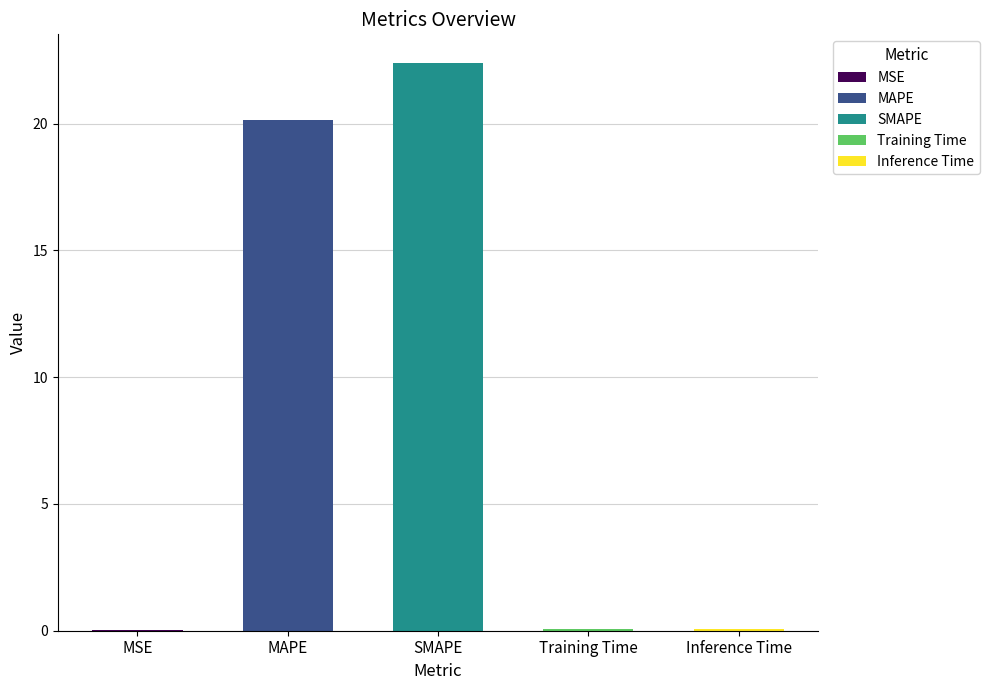

How many bars are there in total?

5